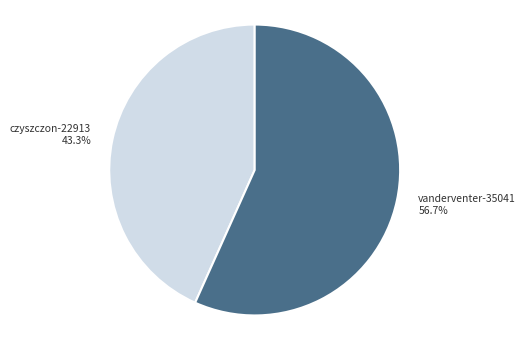

Which slice is the largest?

vanderventer-35041